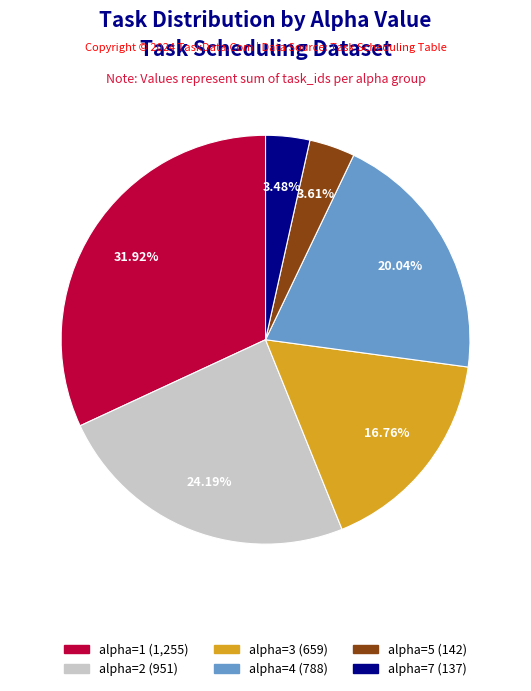

To the nearest percent, what is the difference between the largest and smallest slice percentages?

28%